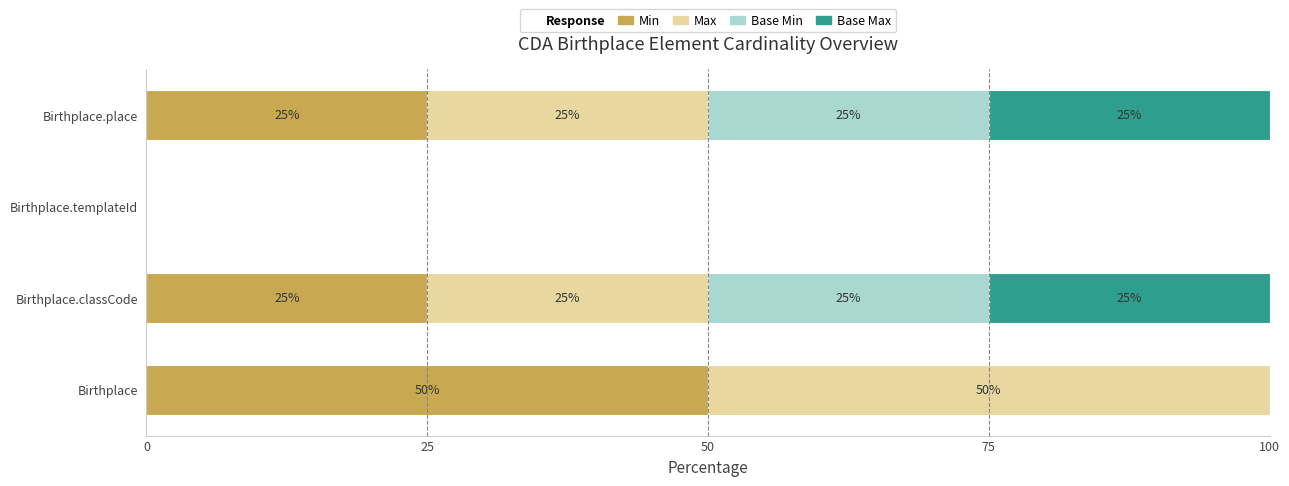

Count the number of categories in the chart.

4